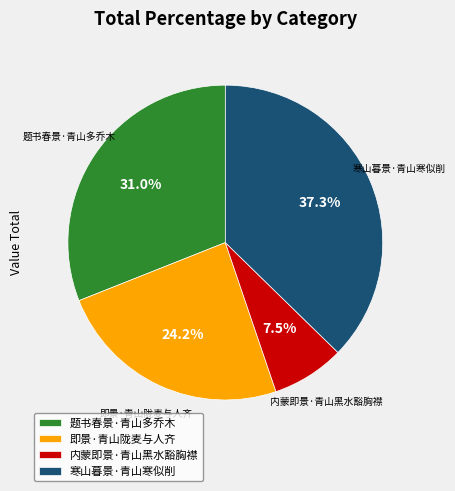

To the nearest percent, what percentage of the pie is 寒山暮景·青山寒似削?

37%